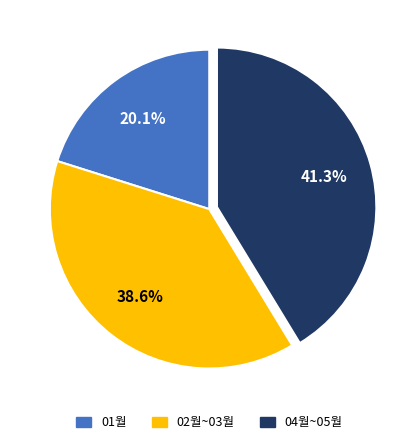

Which slice is the largest?

04월~05월